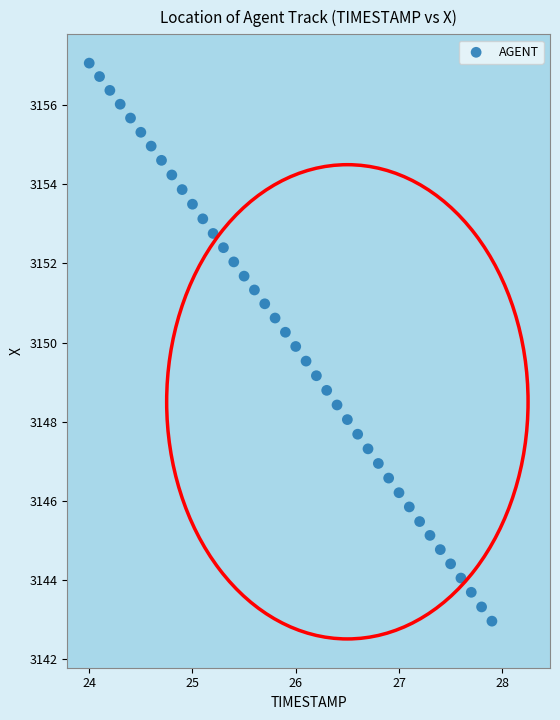

What is the range of X values (max minus min)?

3.9